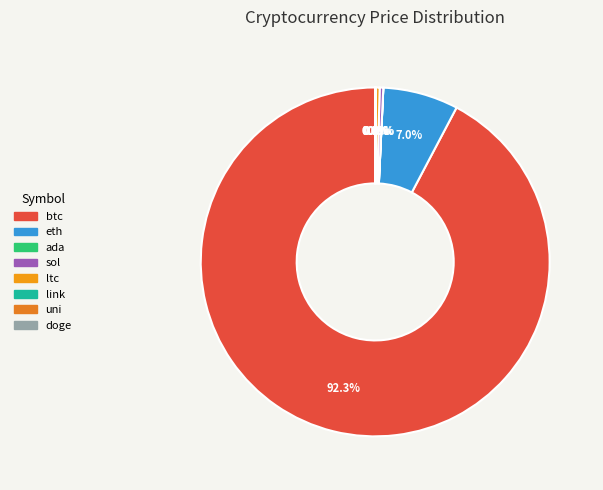

What percentage do ltc and sol together represent?

0.7%